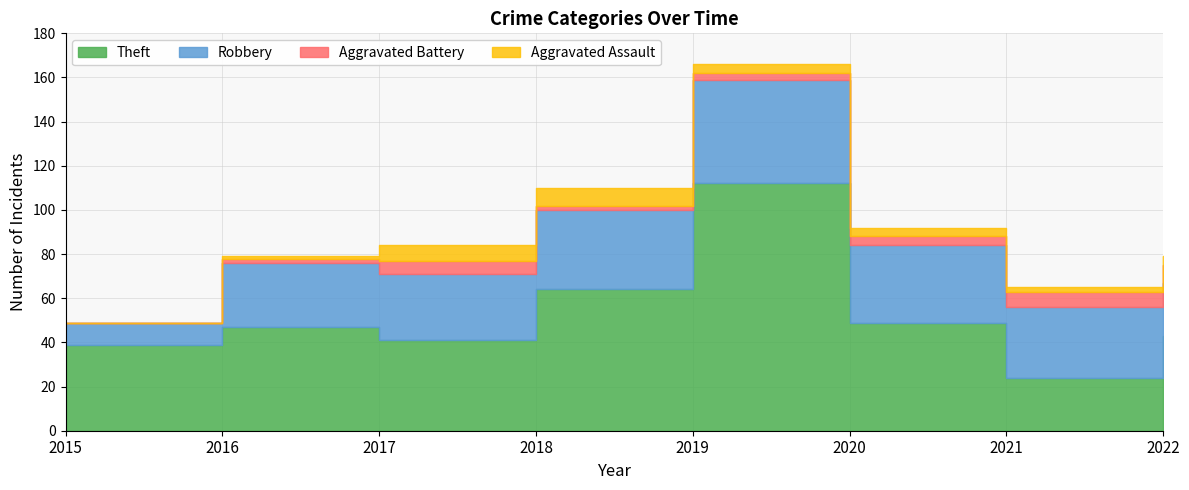

What is the sum of all Aggravated Assault values?

30